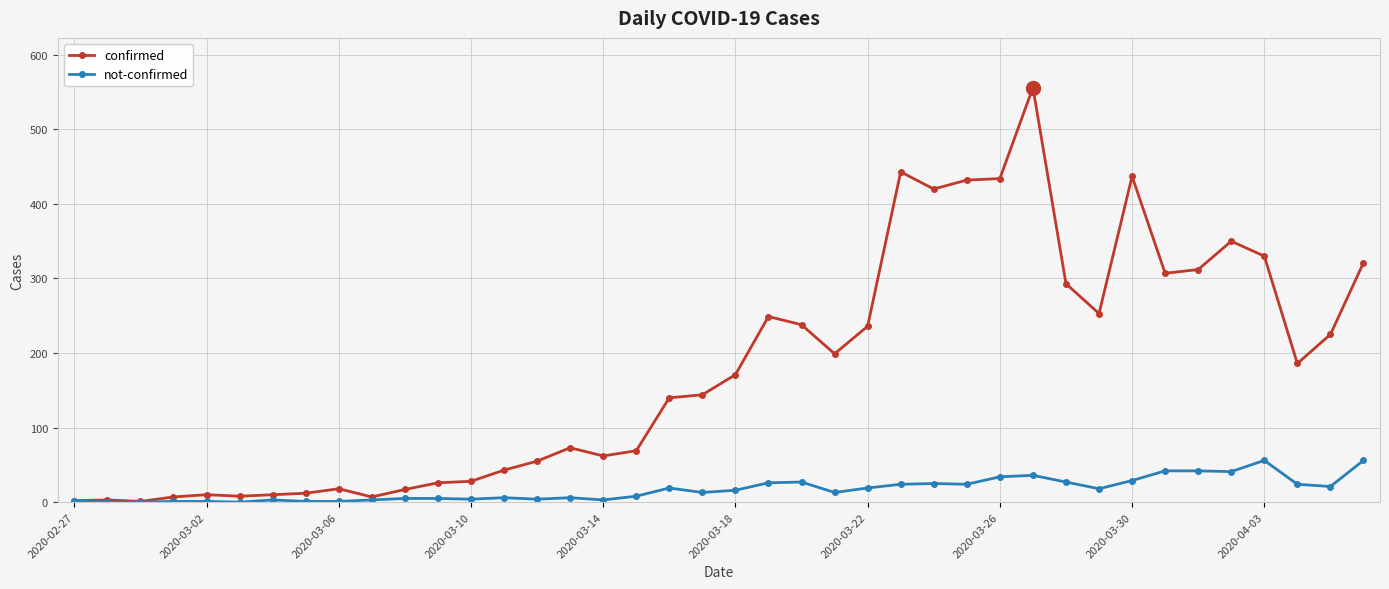

At how many categories does at least one series exceed 278?

12